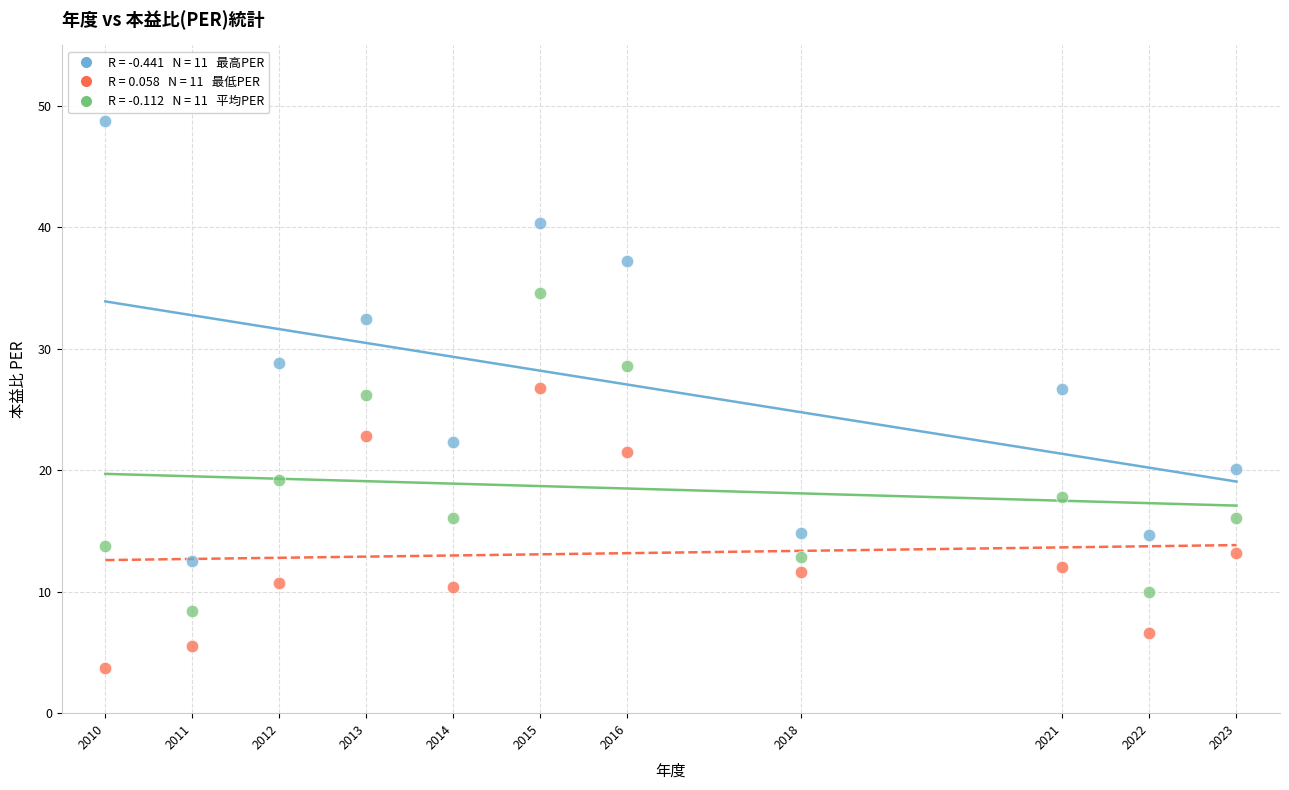

Across all data points, what is the range of Y values (max minus min)?

45.1